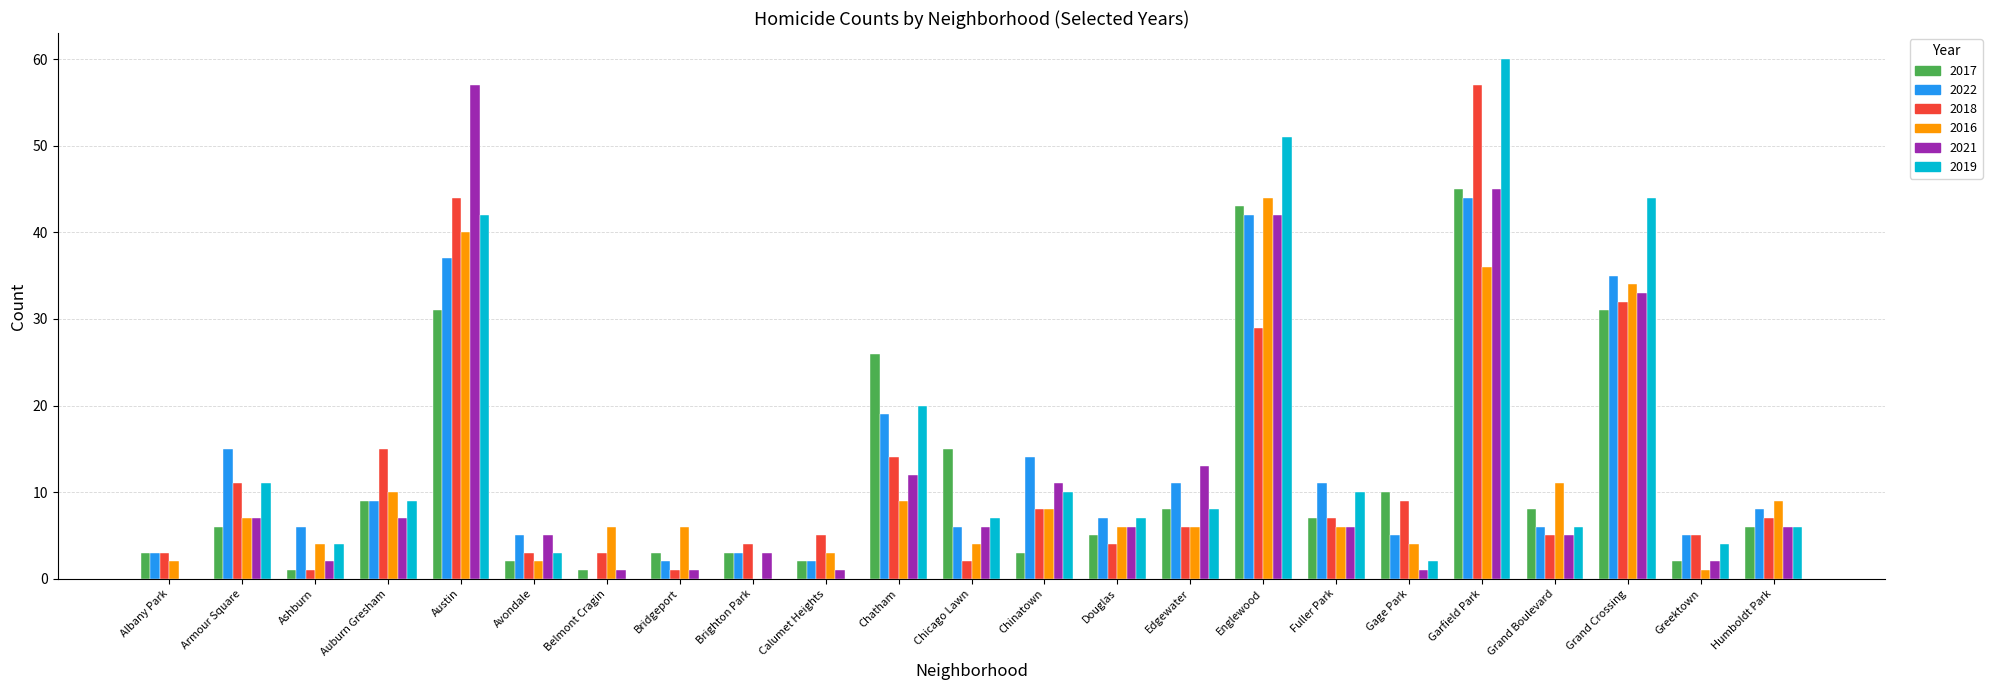

What is the sum of the 2021 values at Fuller Park and Douglas?

12